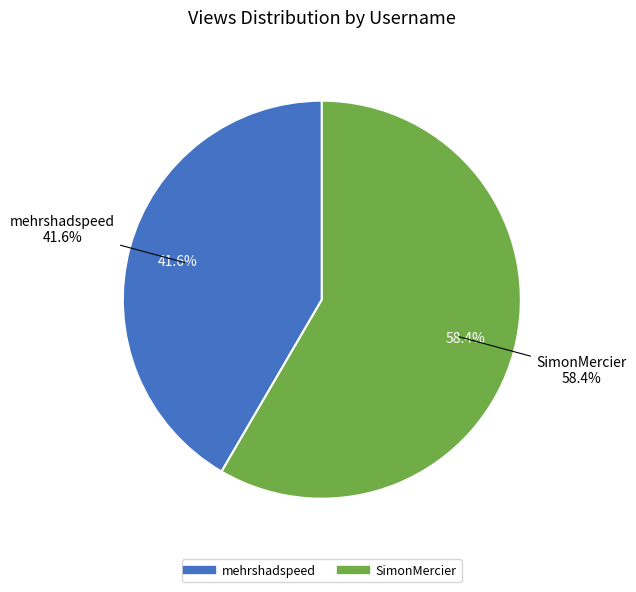

Rank the categories by value from lowest to highest.

mehrshadspeed, SimonMercier